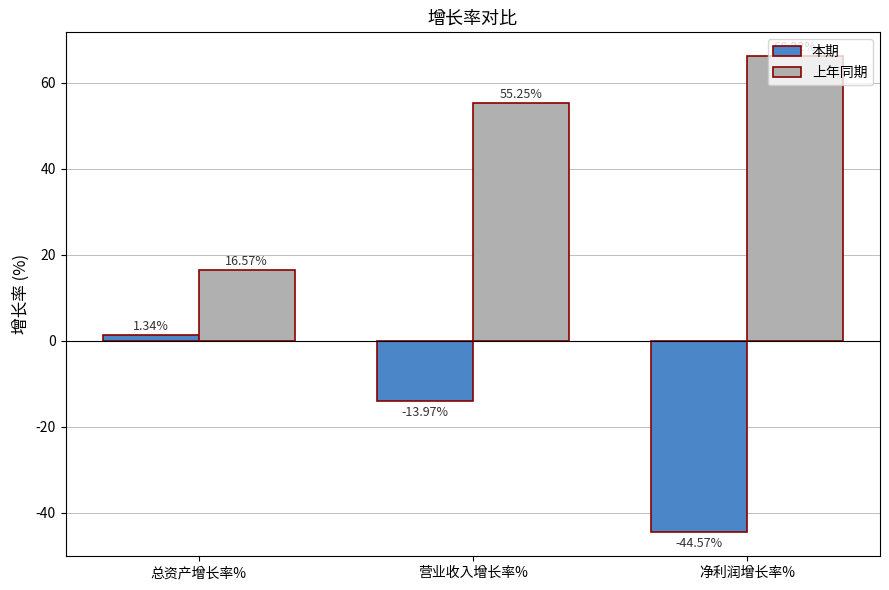

Does the chart contain stacked bars?

No